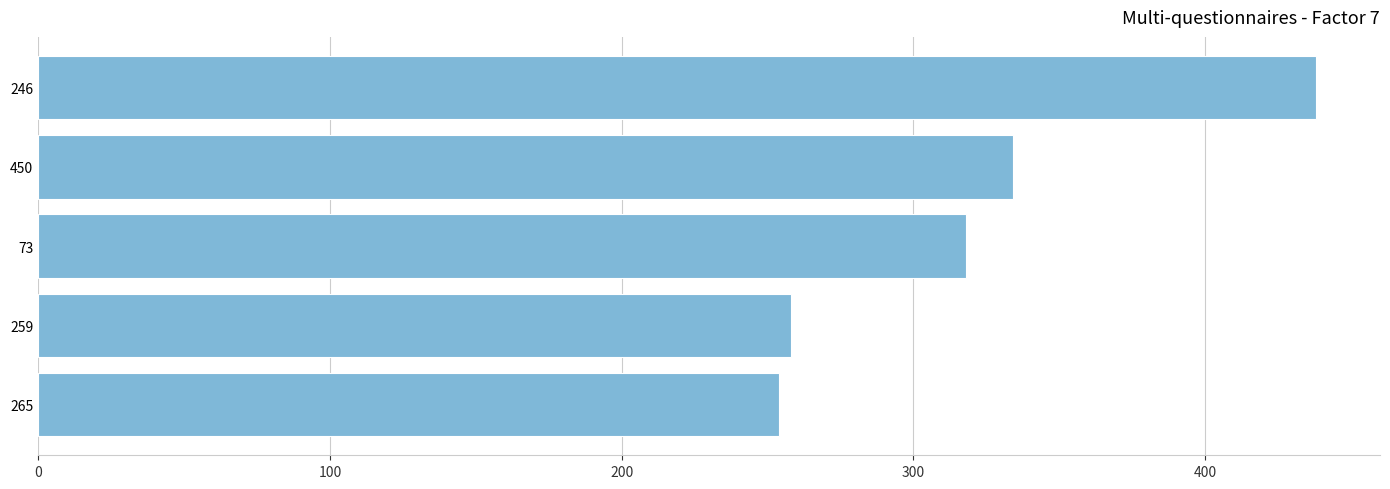

How many bars are there in total?

5